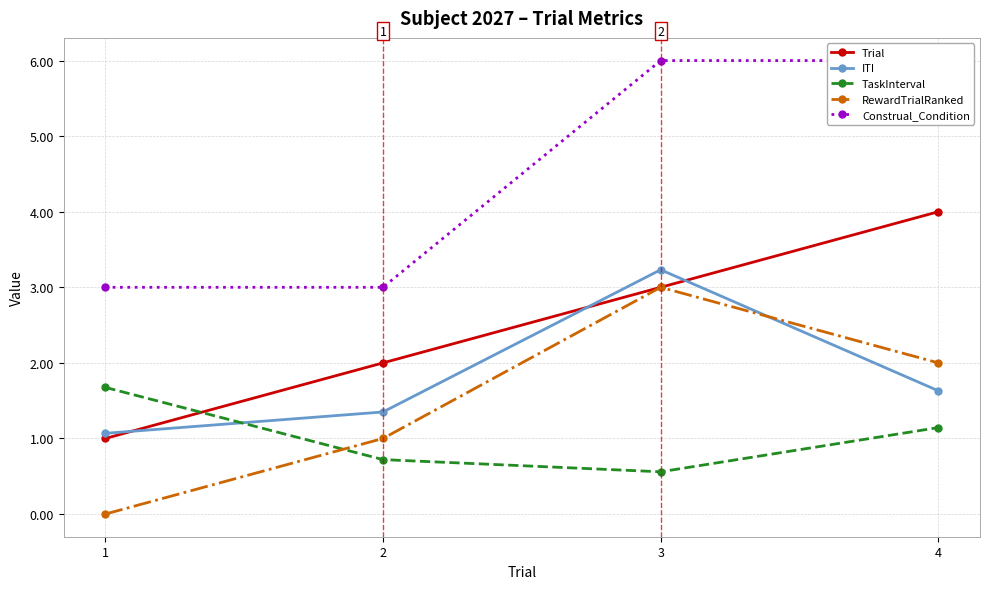

At which label is Trial closest to 2?

2